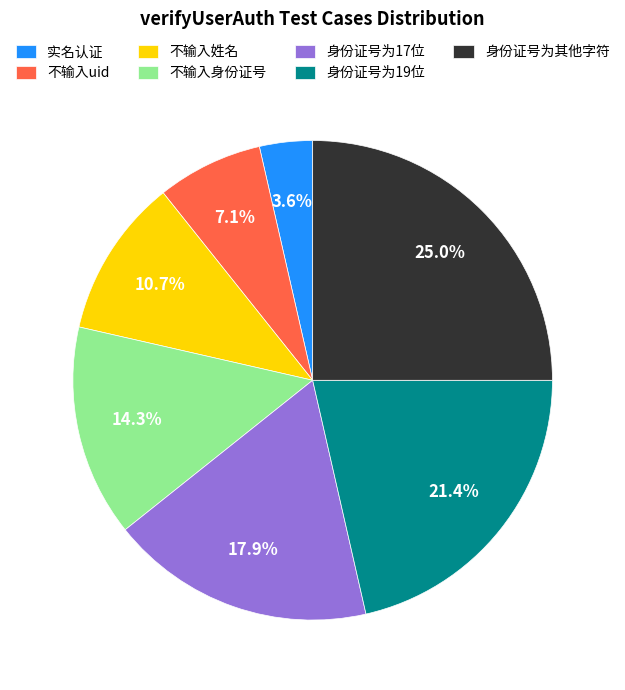

To the nearest percent, what is the combined percentage of 身份证号为19位 and 身份证号为17位?

39%